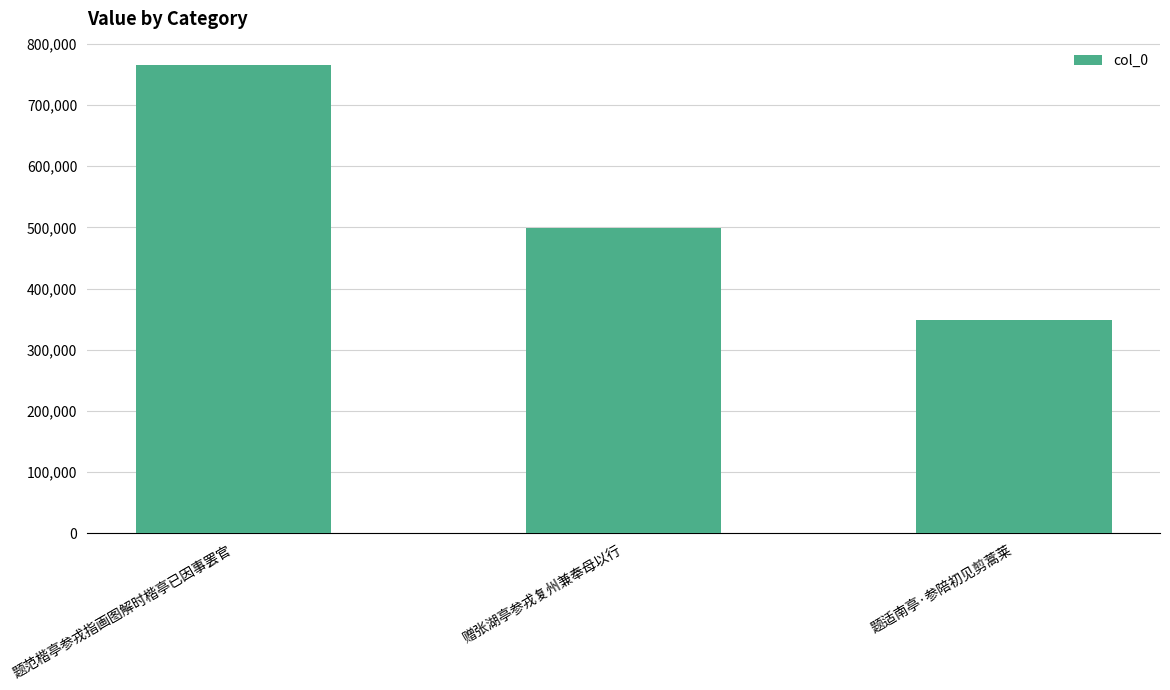

At which category does the chart reach its peak across all series?

题范楷亭参戎指画图解时楷亭已因事罢官